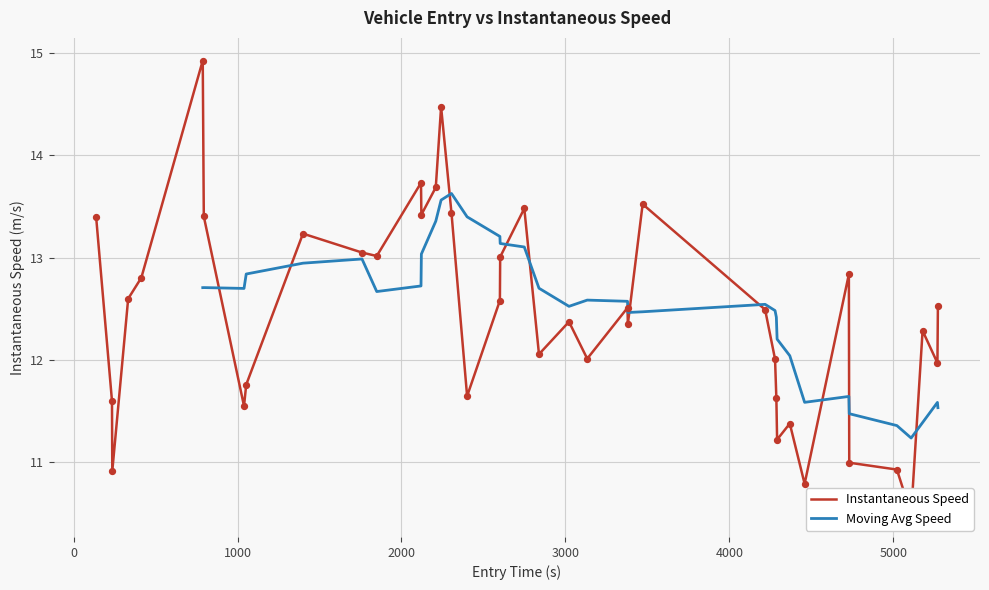

What is the minimum value for Moving Avg Speed?

11.2